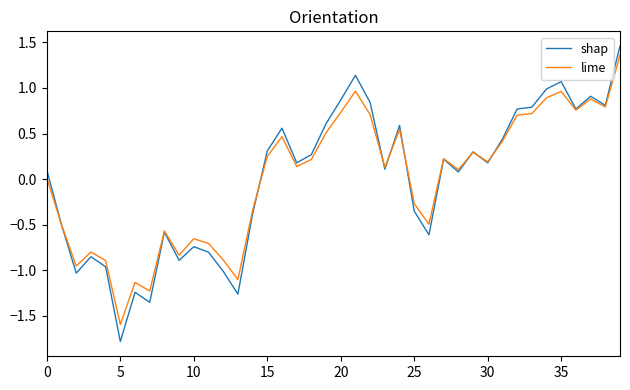

What is the difference between the second highest and minimum values in the lime series?

2.6